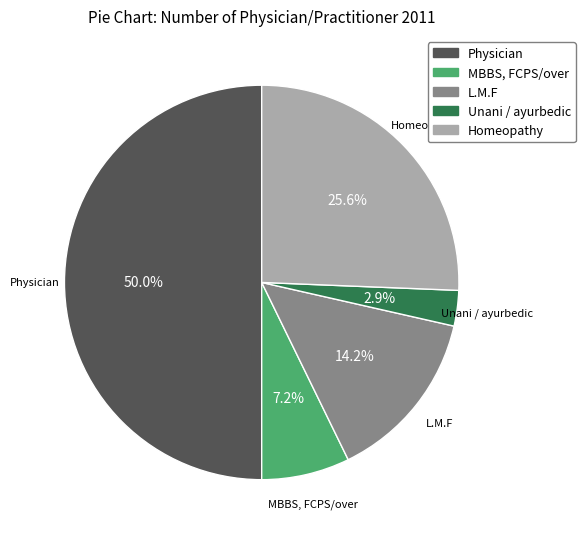

What percentage is NOT represented by Unani / ayurbedic?

97.1%